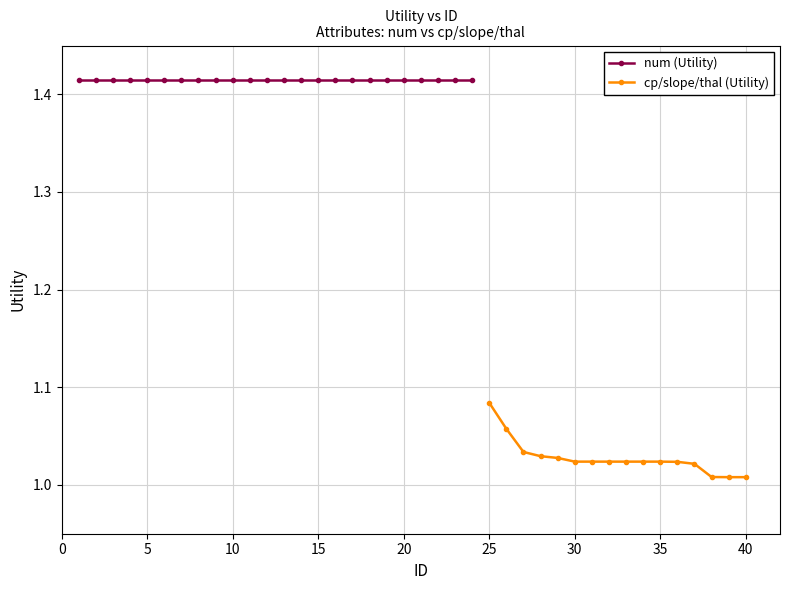

How many cp/slope/thal (Utility) values are between 1 and 2?

16